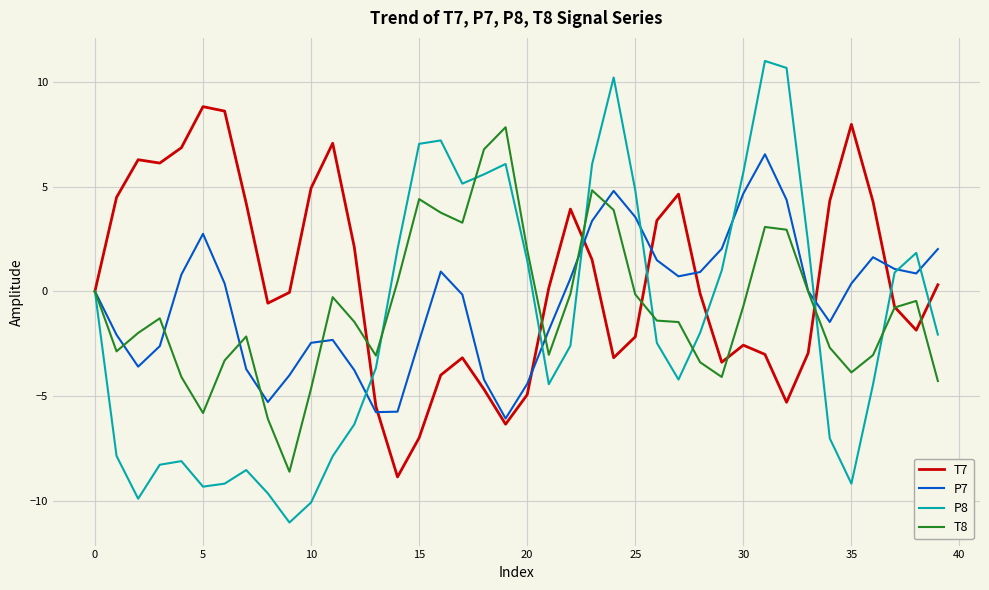

What is the maximum value shown in the chart?

11.0